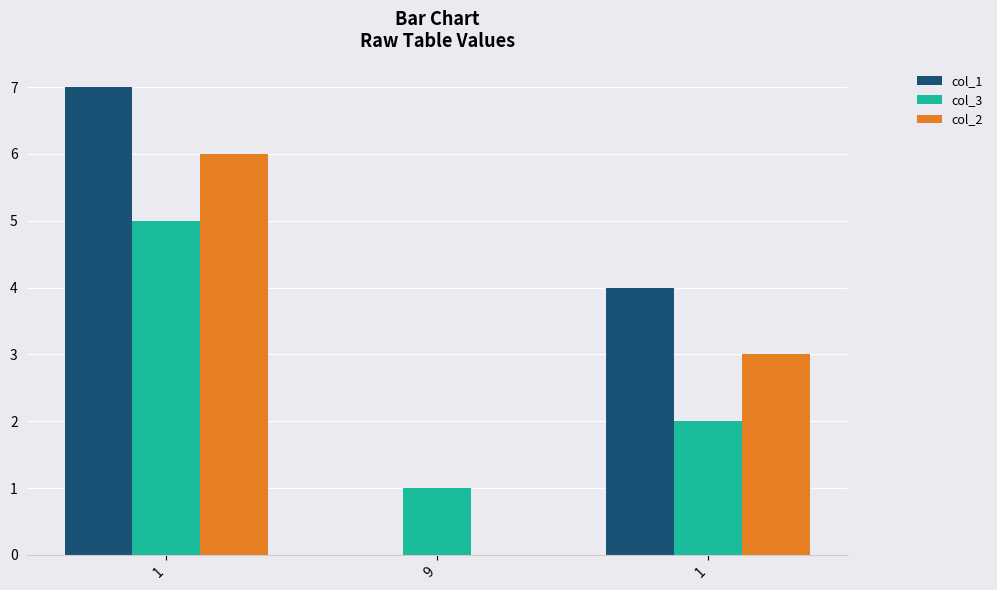

Are the bars horizontal?

No